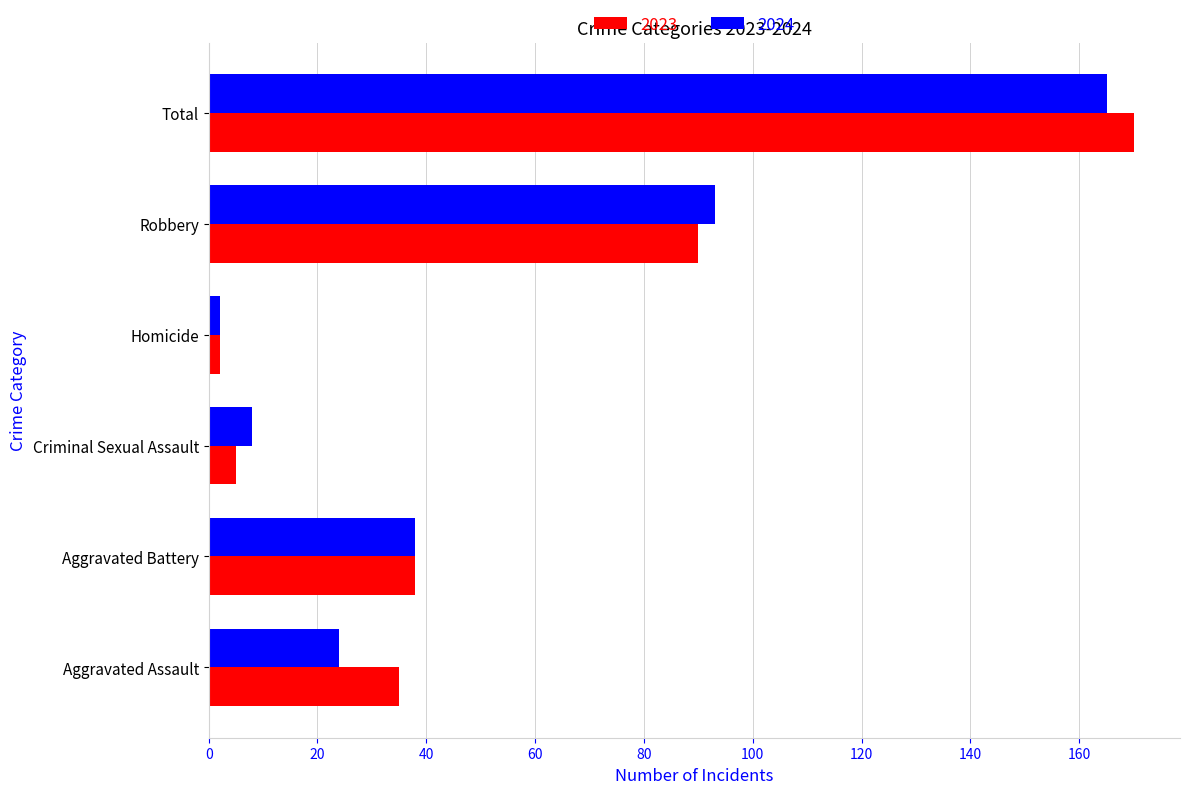

Which category has the highest value across all series?

Total